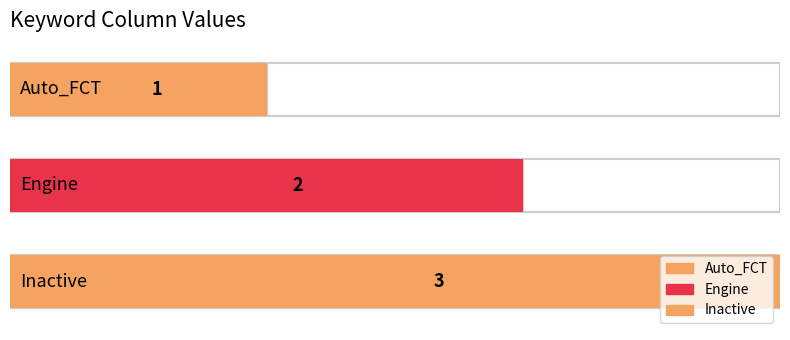

Does the chart contain stacked bars?

No